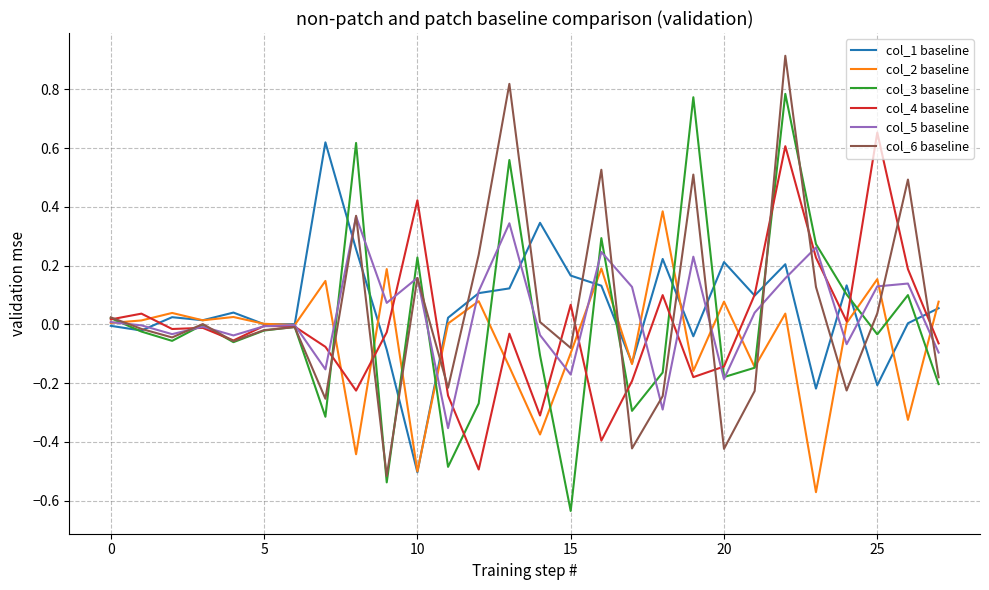

What is the maximum value shown in the chart?

0.9